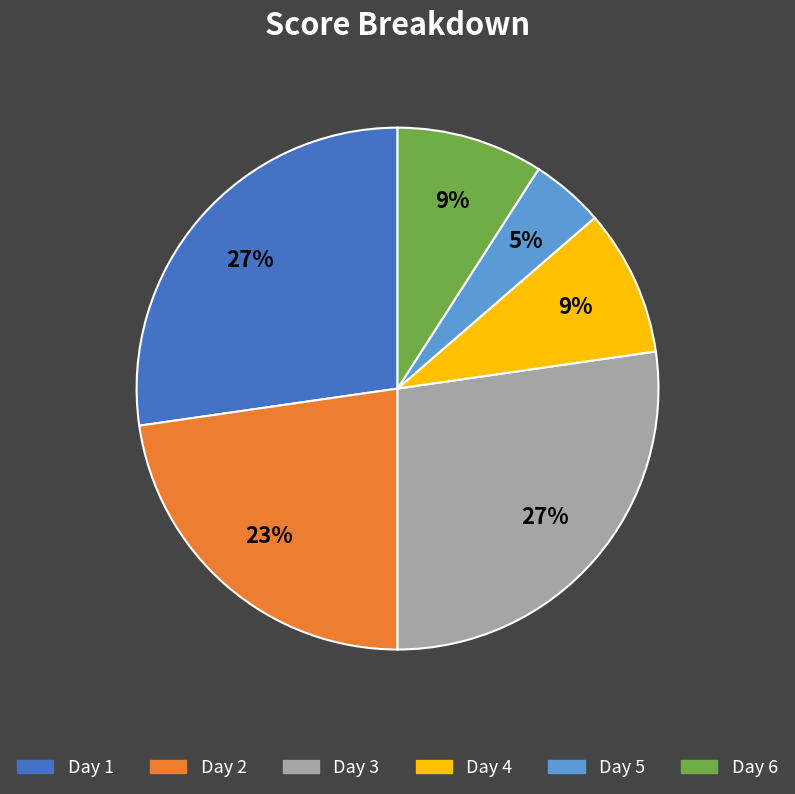

Is there any slice that represents more than half of the pie?

No